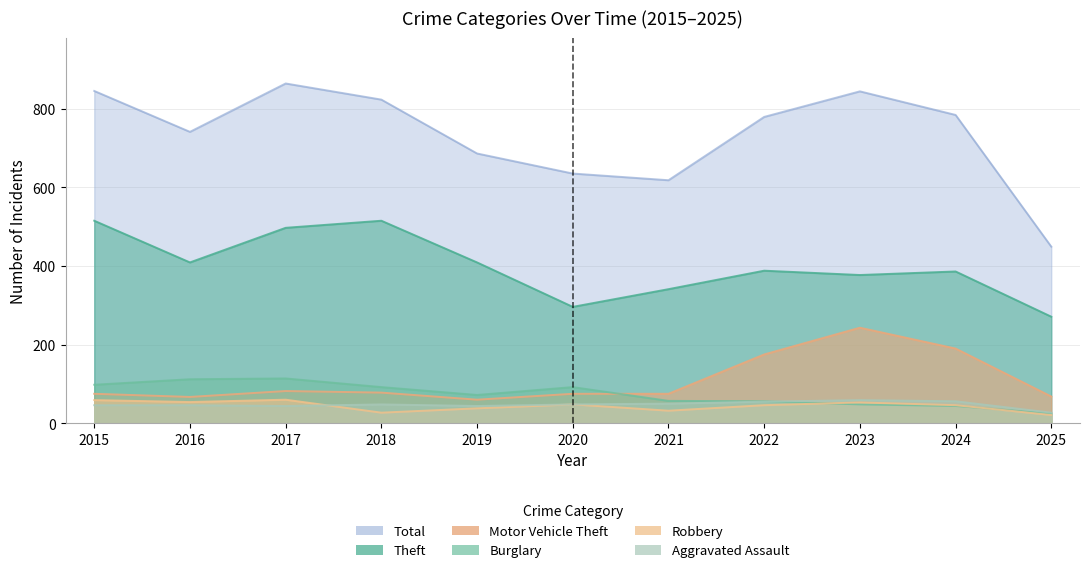

Rank the categories by Aggravated Assault value from highest to lowest.

2023, 2024, 2022, 2021, 2018, 2020, 2015, 2016, 2017, 2019, 2025